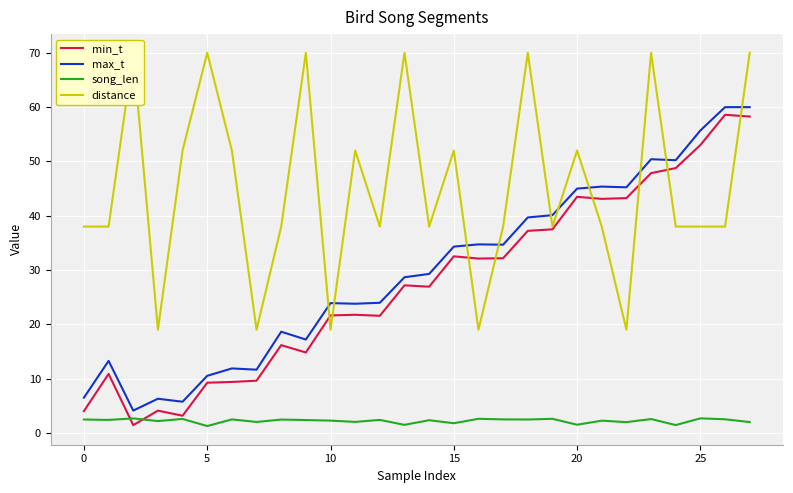

Does the chart display data point markers on the line(s)?

No